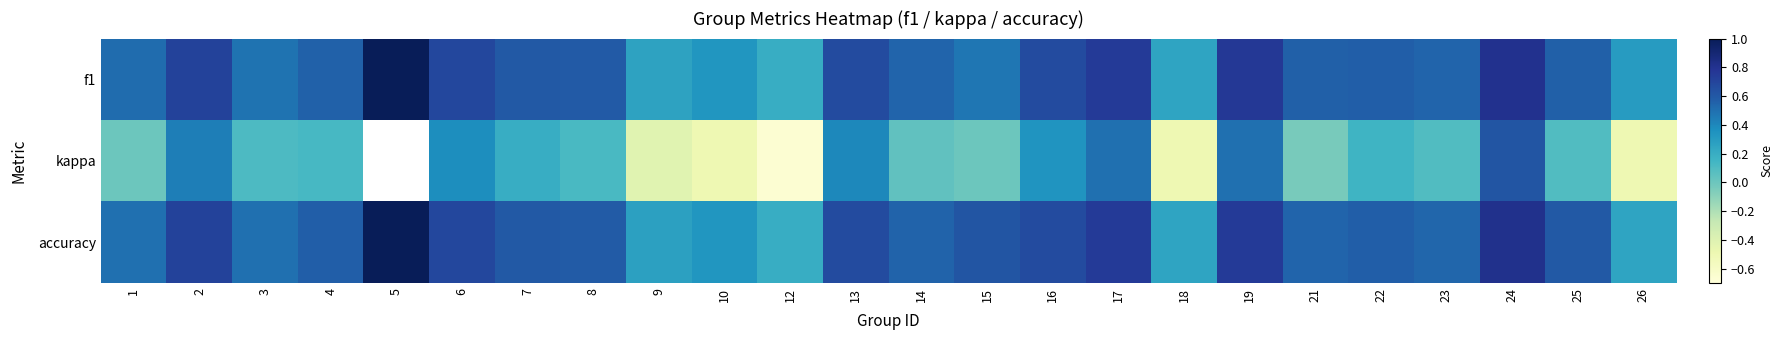

What is the approximate value of f1 at 8?

0.6